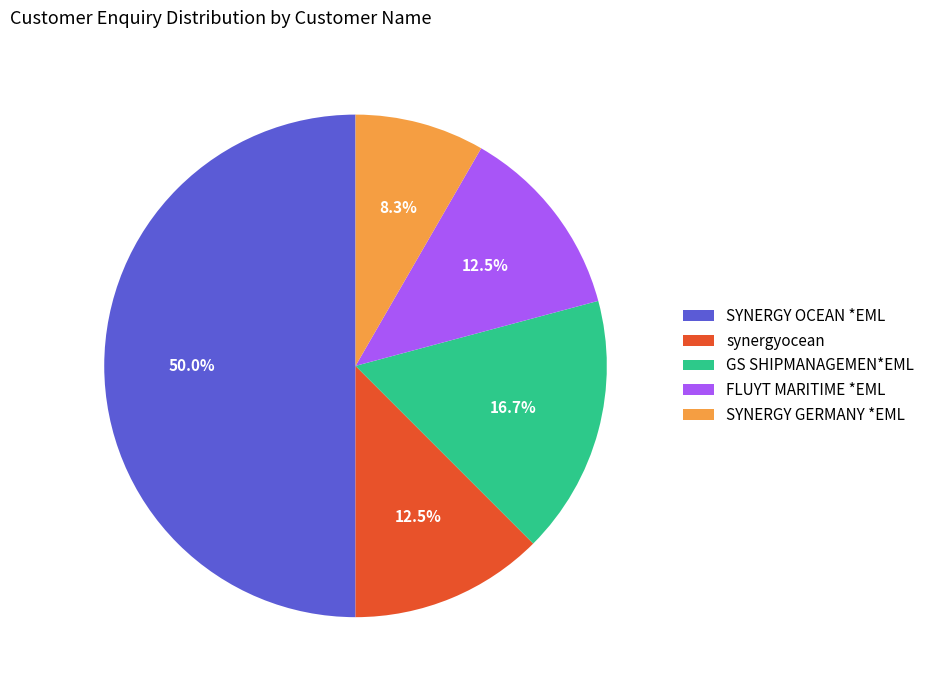

To the nearest percent, what is the average slice percentage?

20%